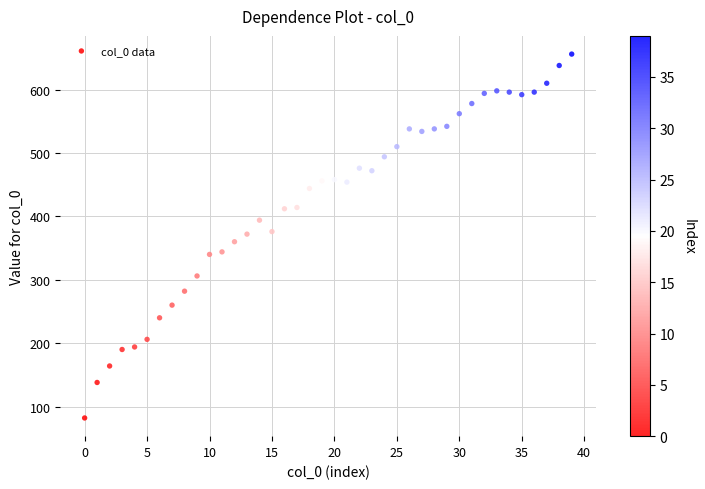

What is the range of Y values (max minus min)?

574